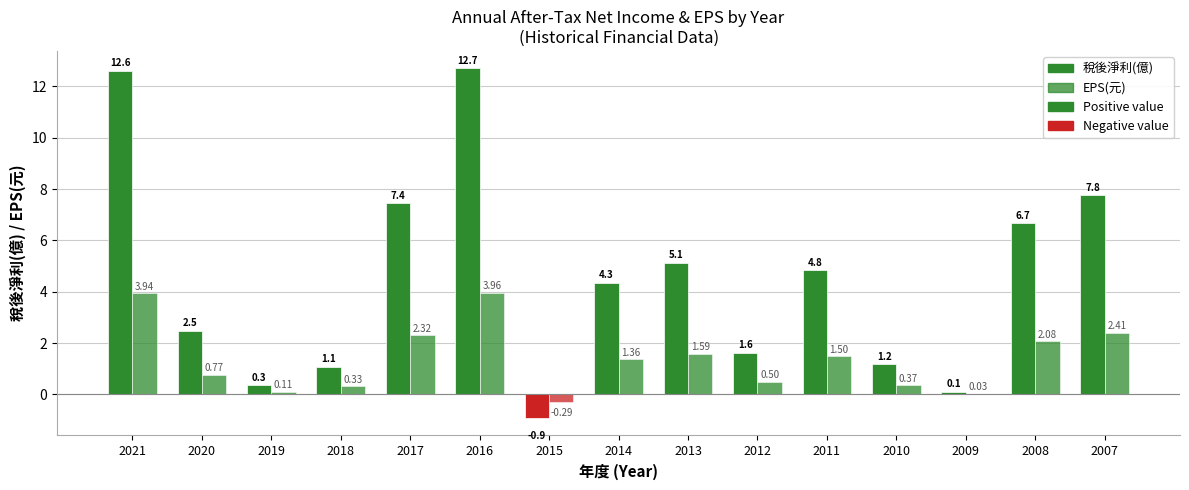

The value of 稅後淨利(億) at 2010 is 1.9. True or false?

False